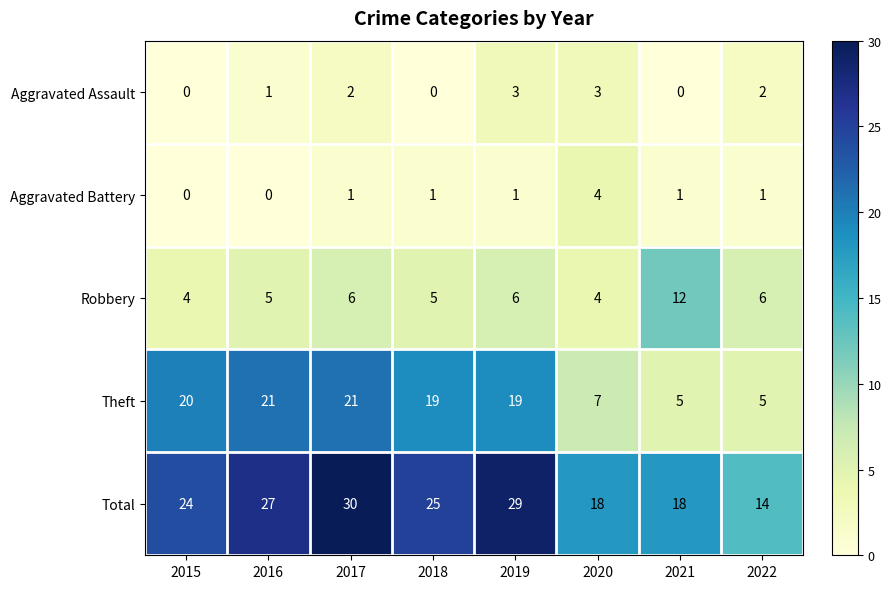

What is the total value across all series at 2018?

50